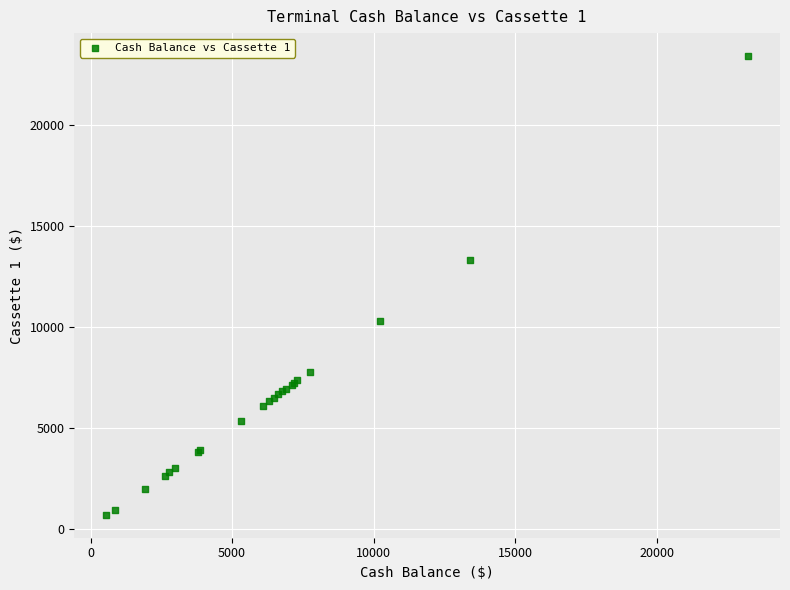

What Y value in the scatter plot is closest to 12060?

13320